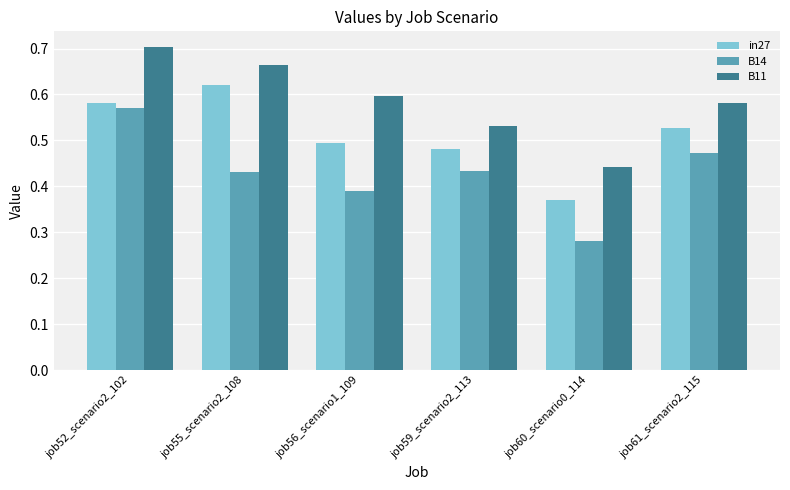

What is the total value across all series at job60_scenario0_114?

1.1